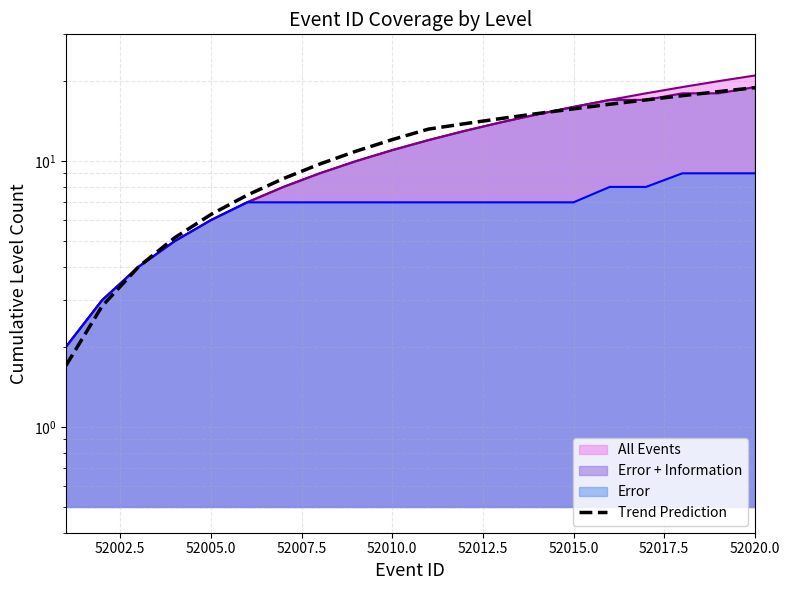

Between 19 and 52015.0, which is larger?

19